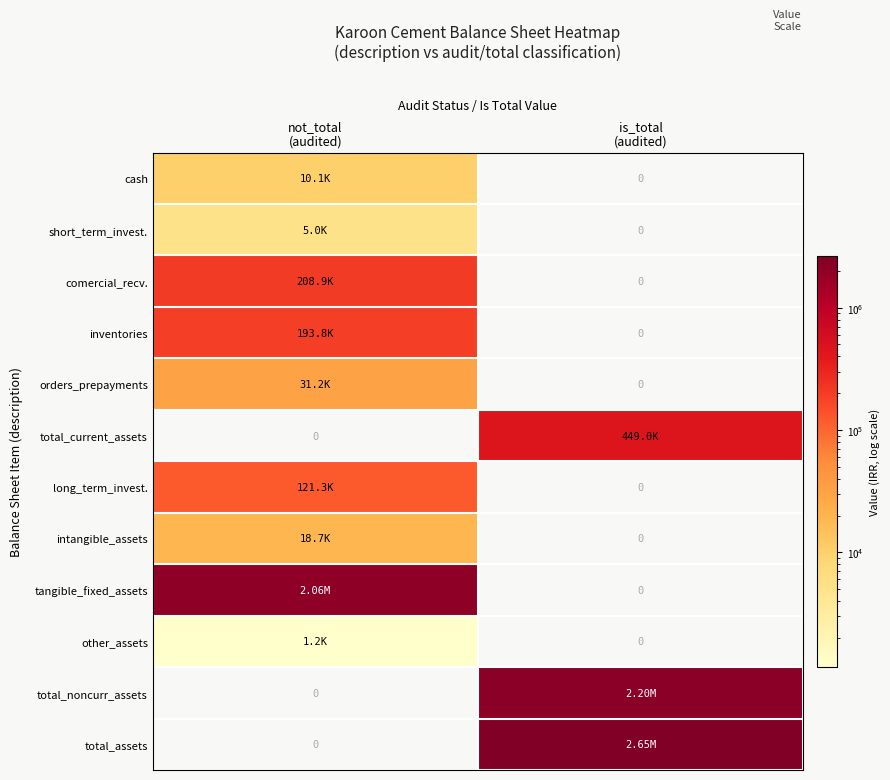

How many inventories values are between 0 and 193850?

2